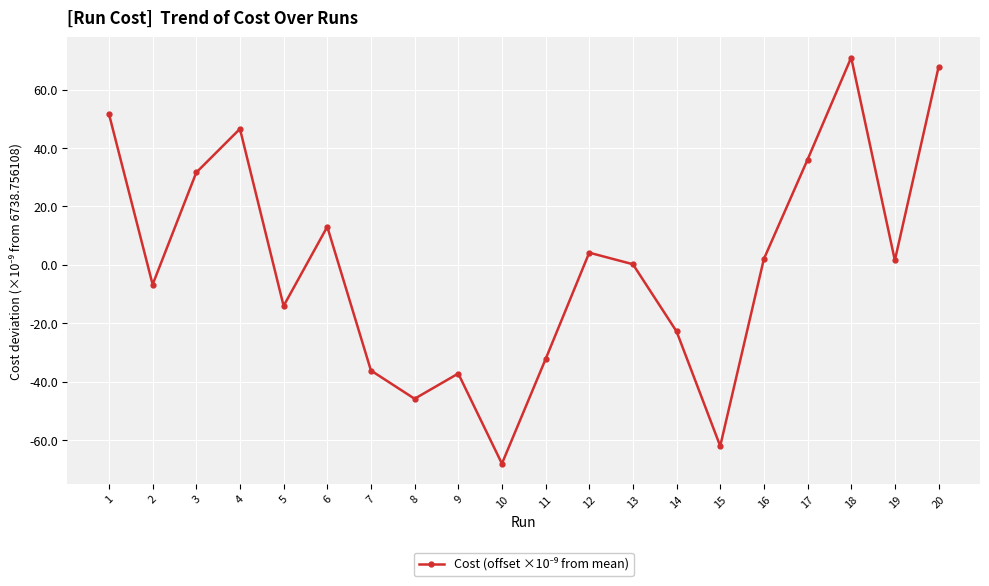

Count the number of categories in the chart.

20